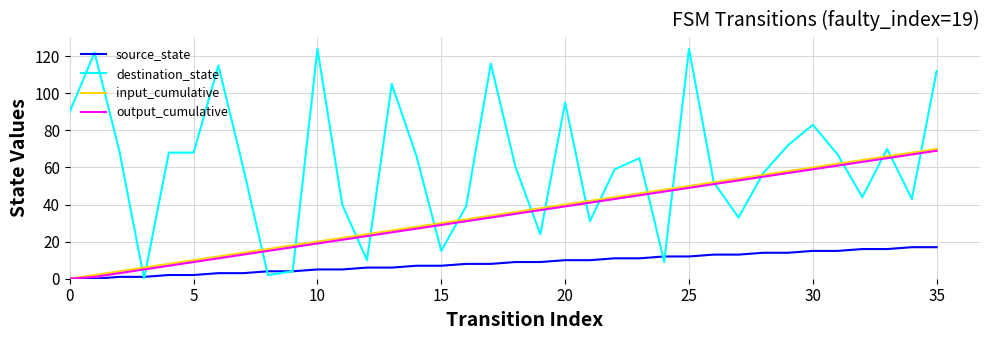

What is the highest value of the output_cumulative series?

69